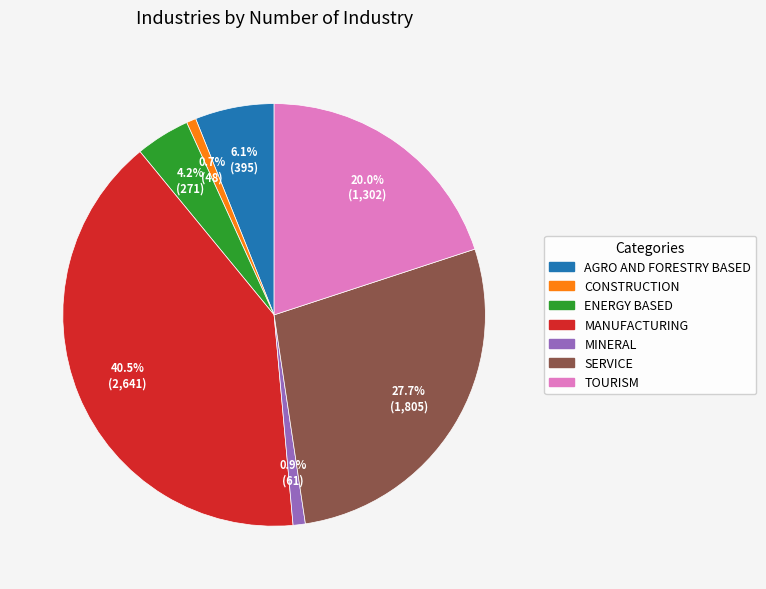

Is there any slice that represents more than half of the pie?

No